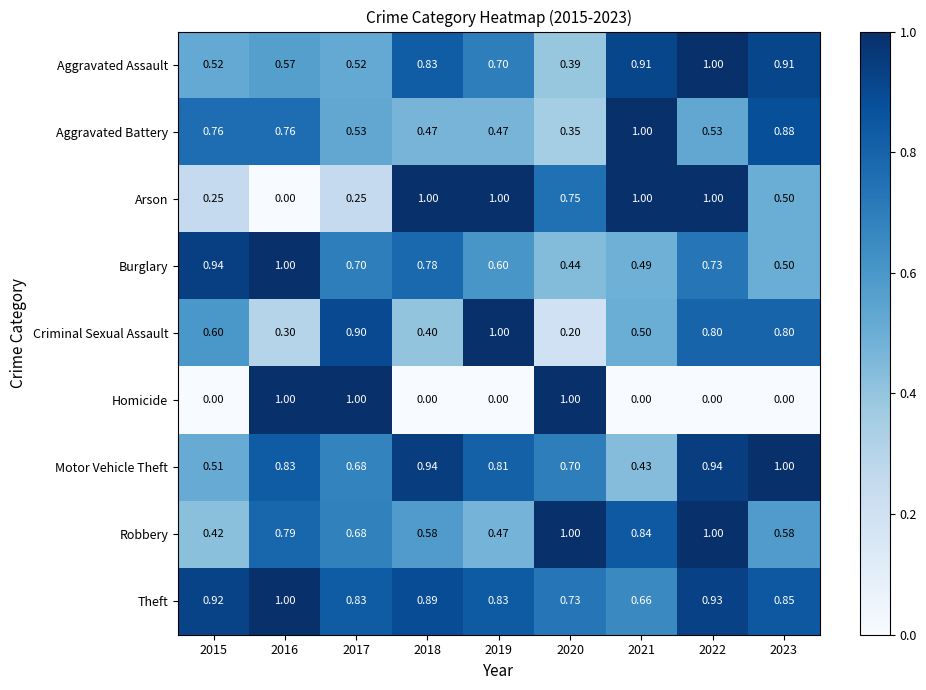

Which series has the largest total across all categories?

Theft